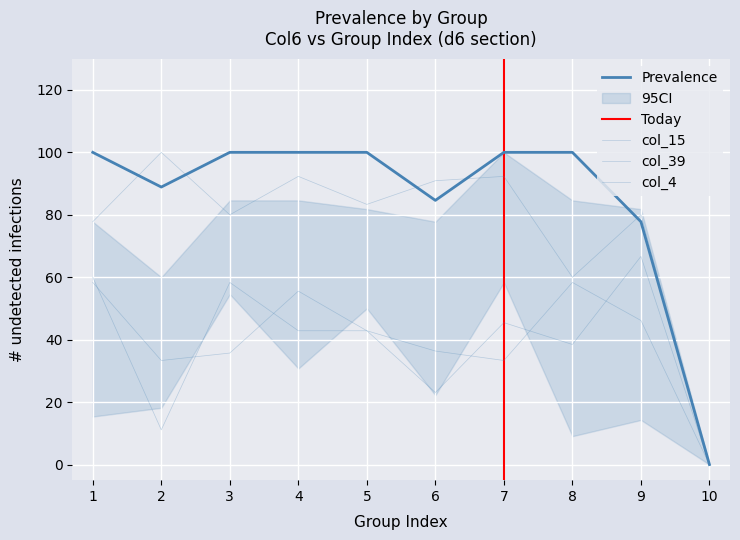

How many positive values does the col_15 series have?

9